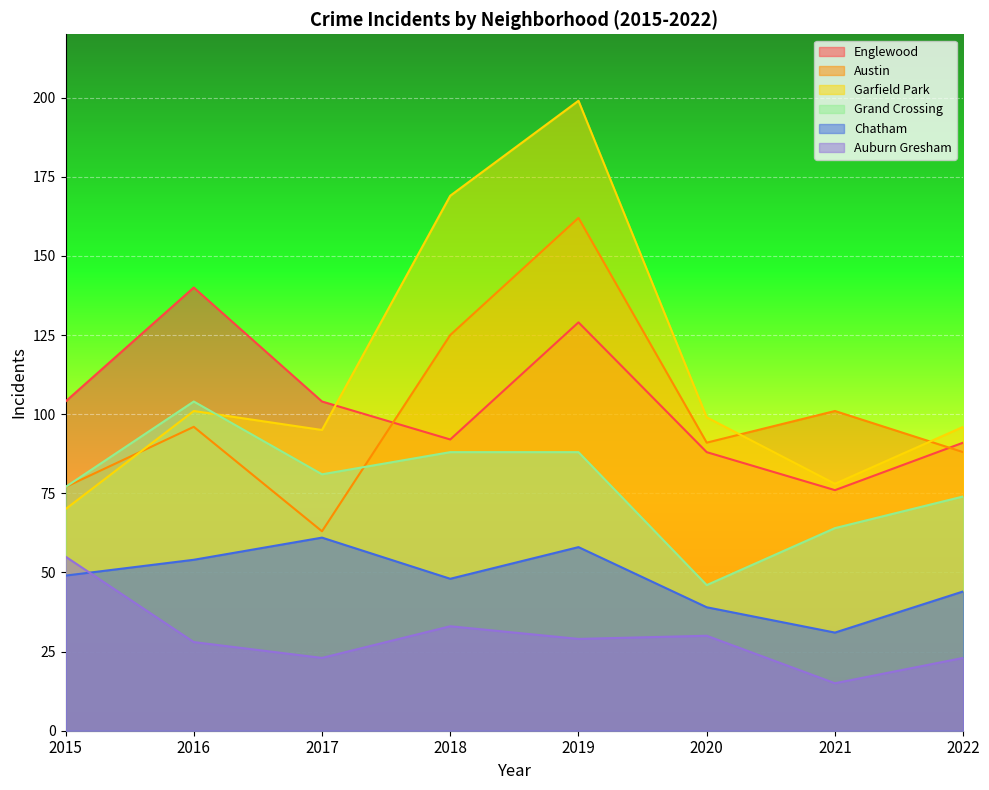

What value does the Chatham series have at 2019, to the nearest 10?

60